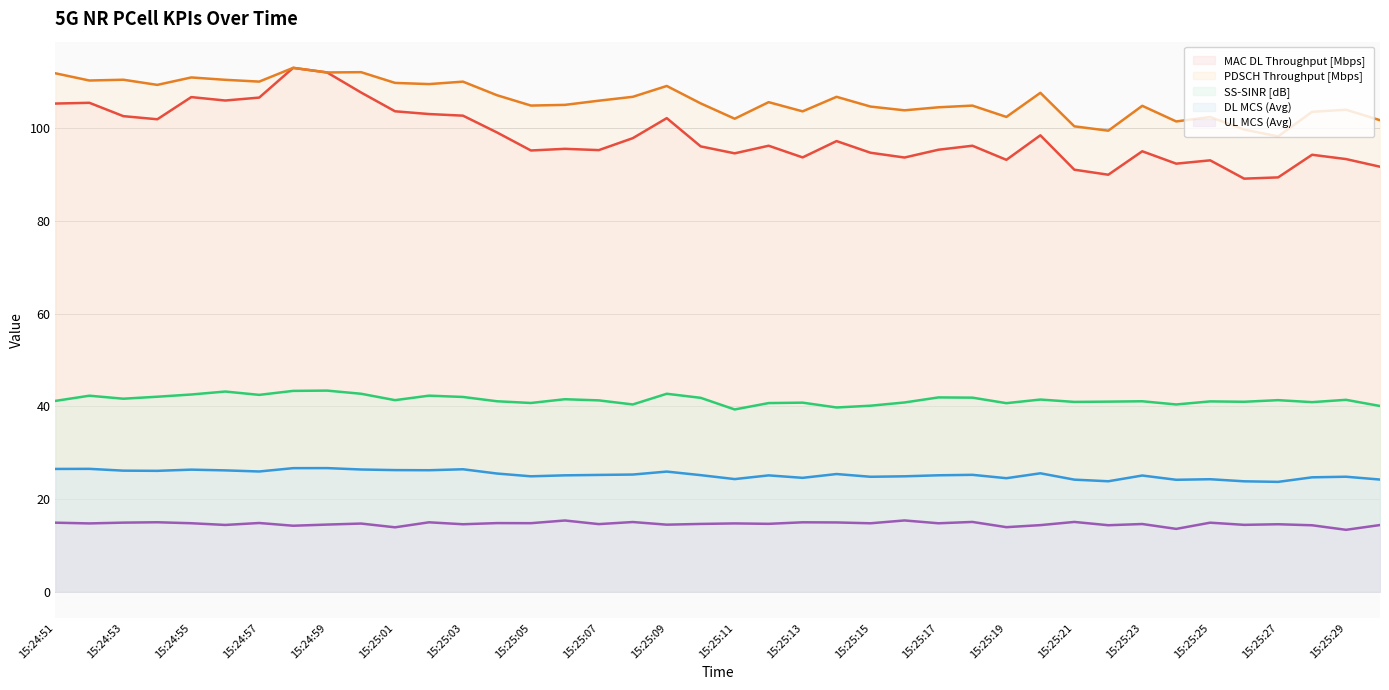

Between 15:25:04 and 15:25:10, which is larger?

15:25:04